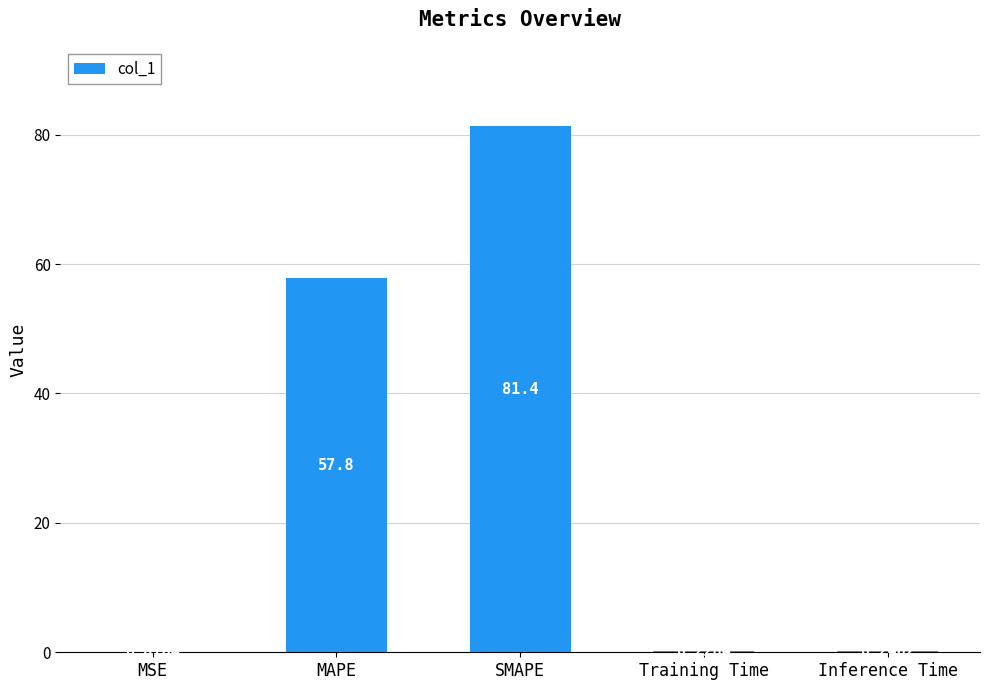

Where is the data nearest to the value 40?

MAPE